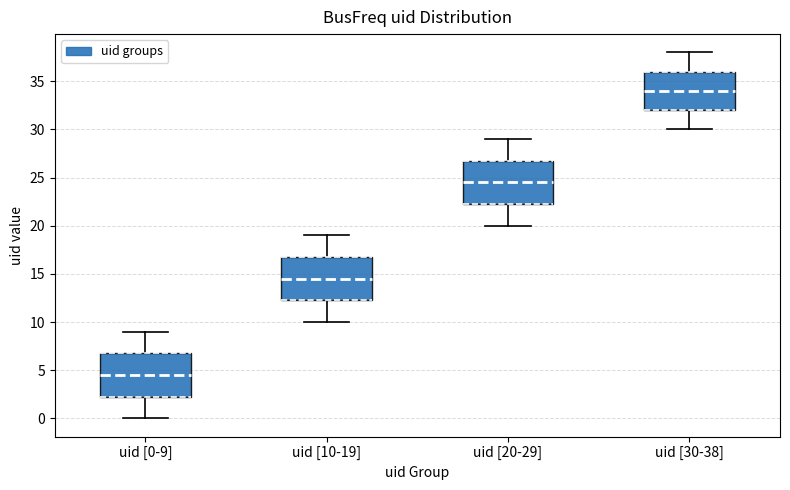

Where does the lower whisker of the box for uid [10-19] end on the y-axis? The values are not printed on the chart, so give them approximately, as read against the axis.

10.0